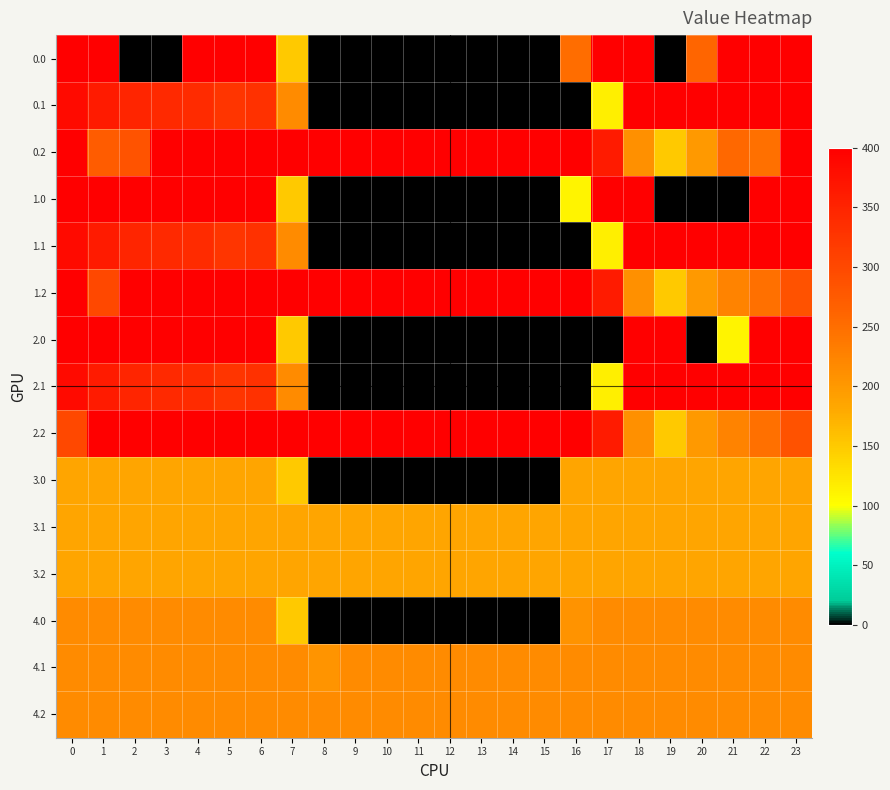

Which has a higher value, 2 or 16?

16